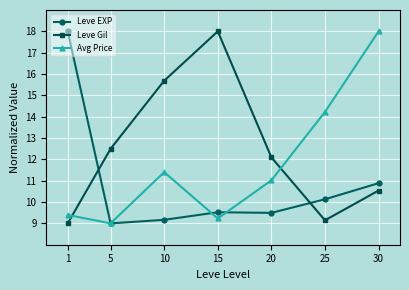

What is the value of the Leve EXP point at the 4th from the left?

9.5